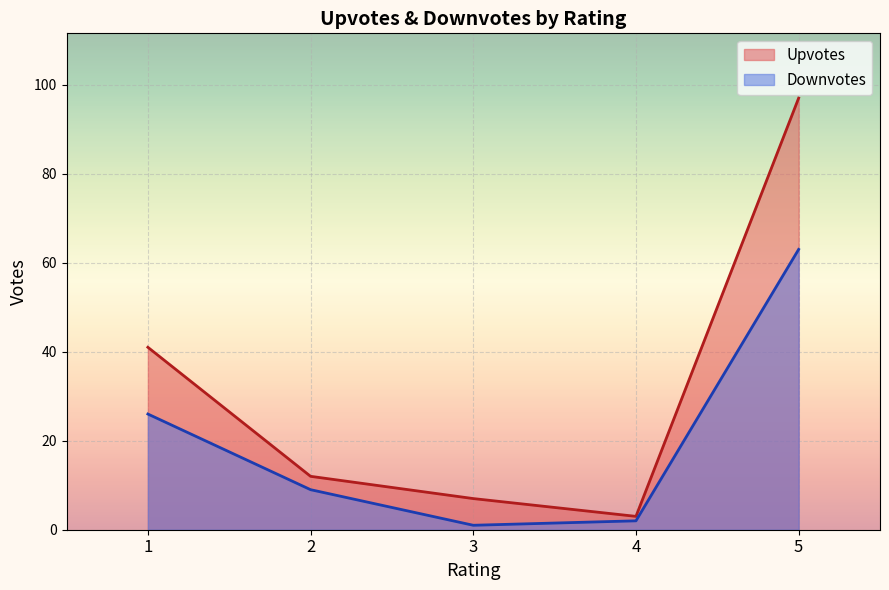

The value of Upvotes at 5 is 19. True or false?

False